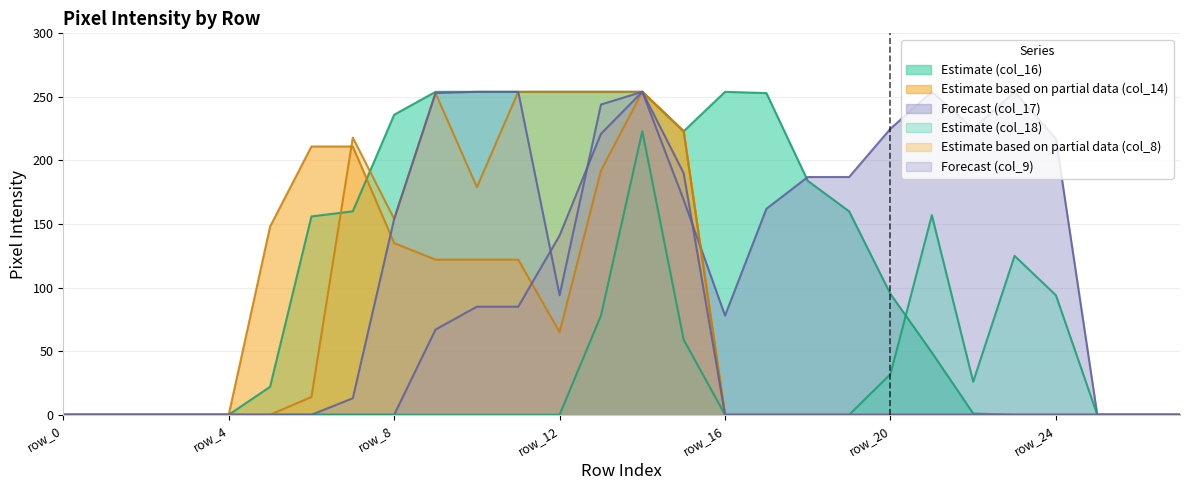

At which category does the chart reach its peak across all series?

row_9